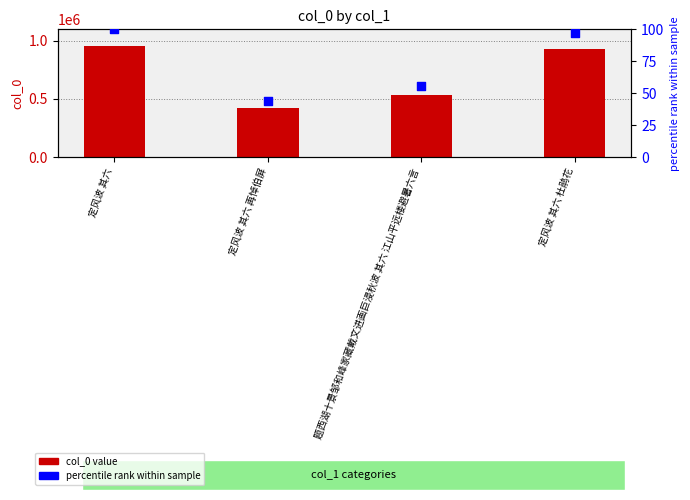

Which series contains the lowest Y value?

percentile rank (scaled)